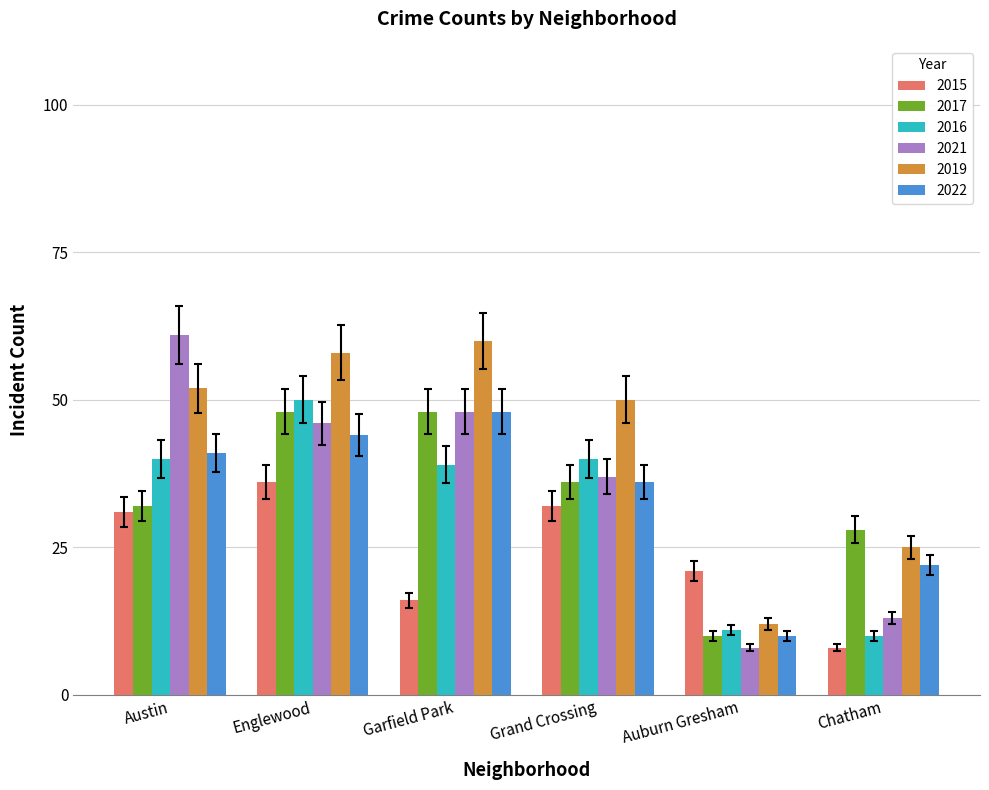

What are all the series names shown in the legend?

2015, 2017, 2016, 2021, 2019, 2022